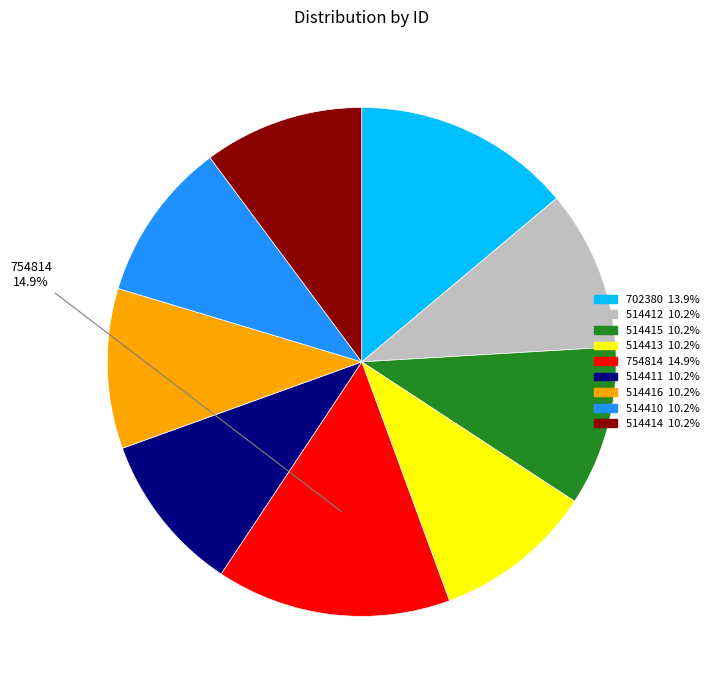

Is there a majority slice in this chart?

No